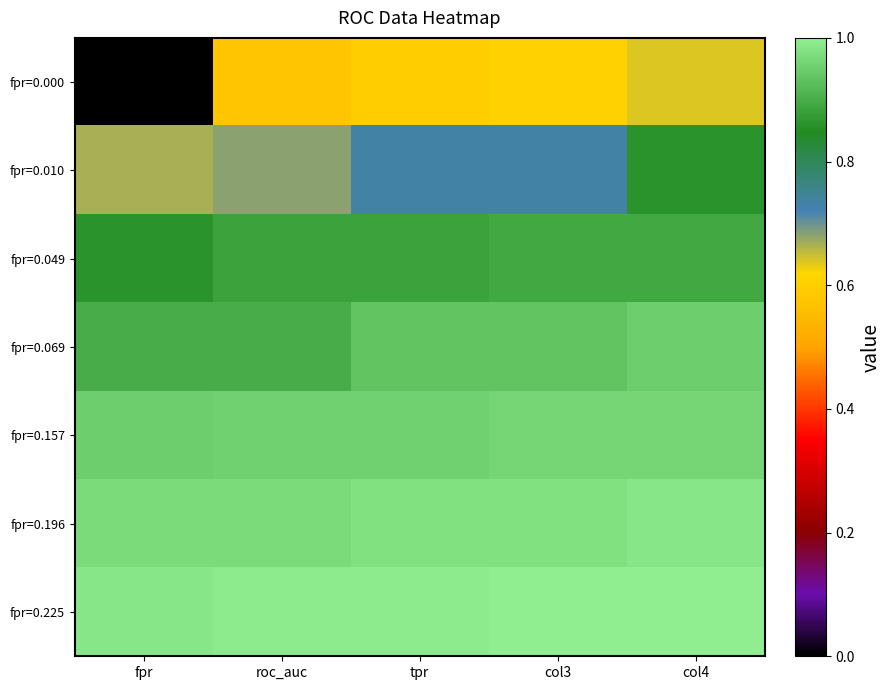

Which series has the largest total across all categories?

fpr=0.225